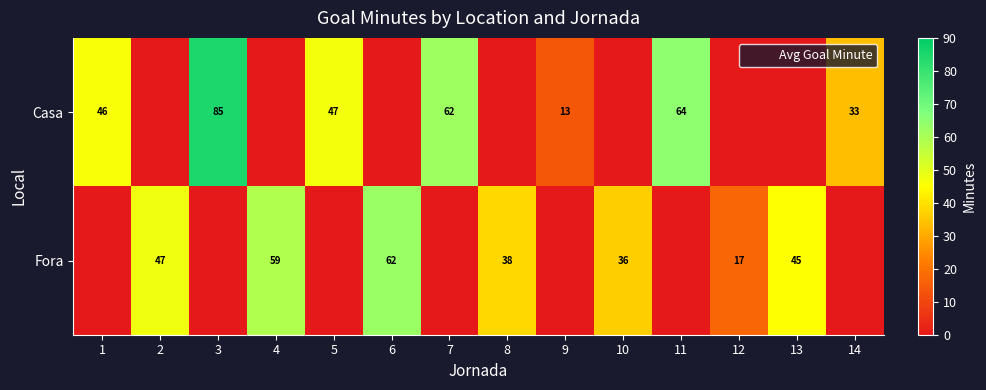

Which series changed the most between 3 and 11?

Casa